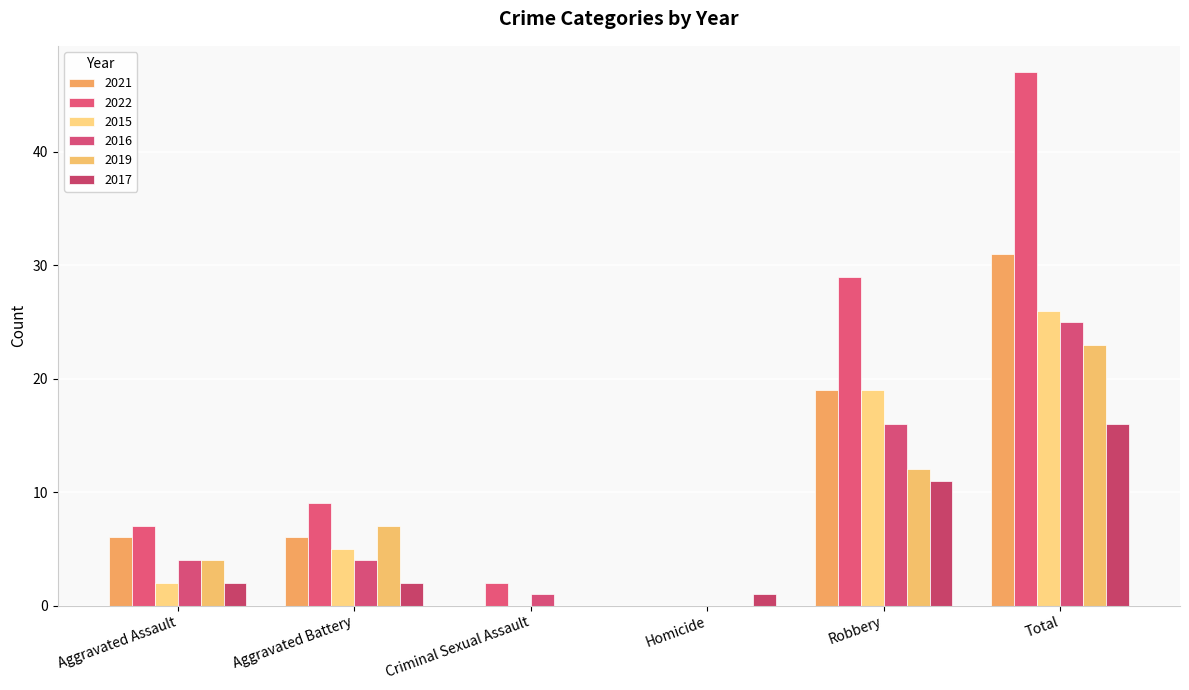

What is the sum of all 2019 values?

46